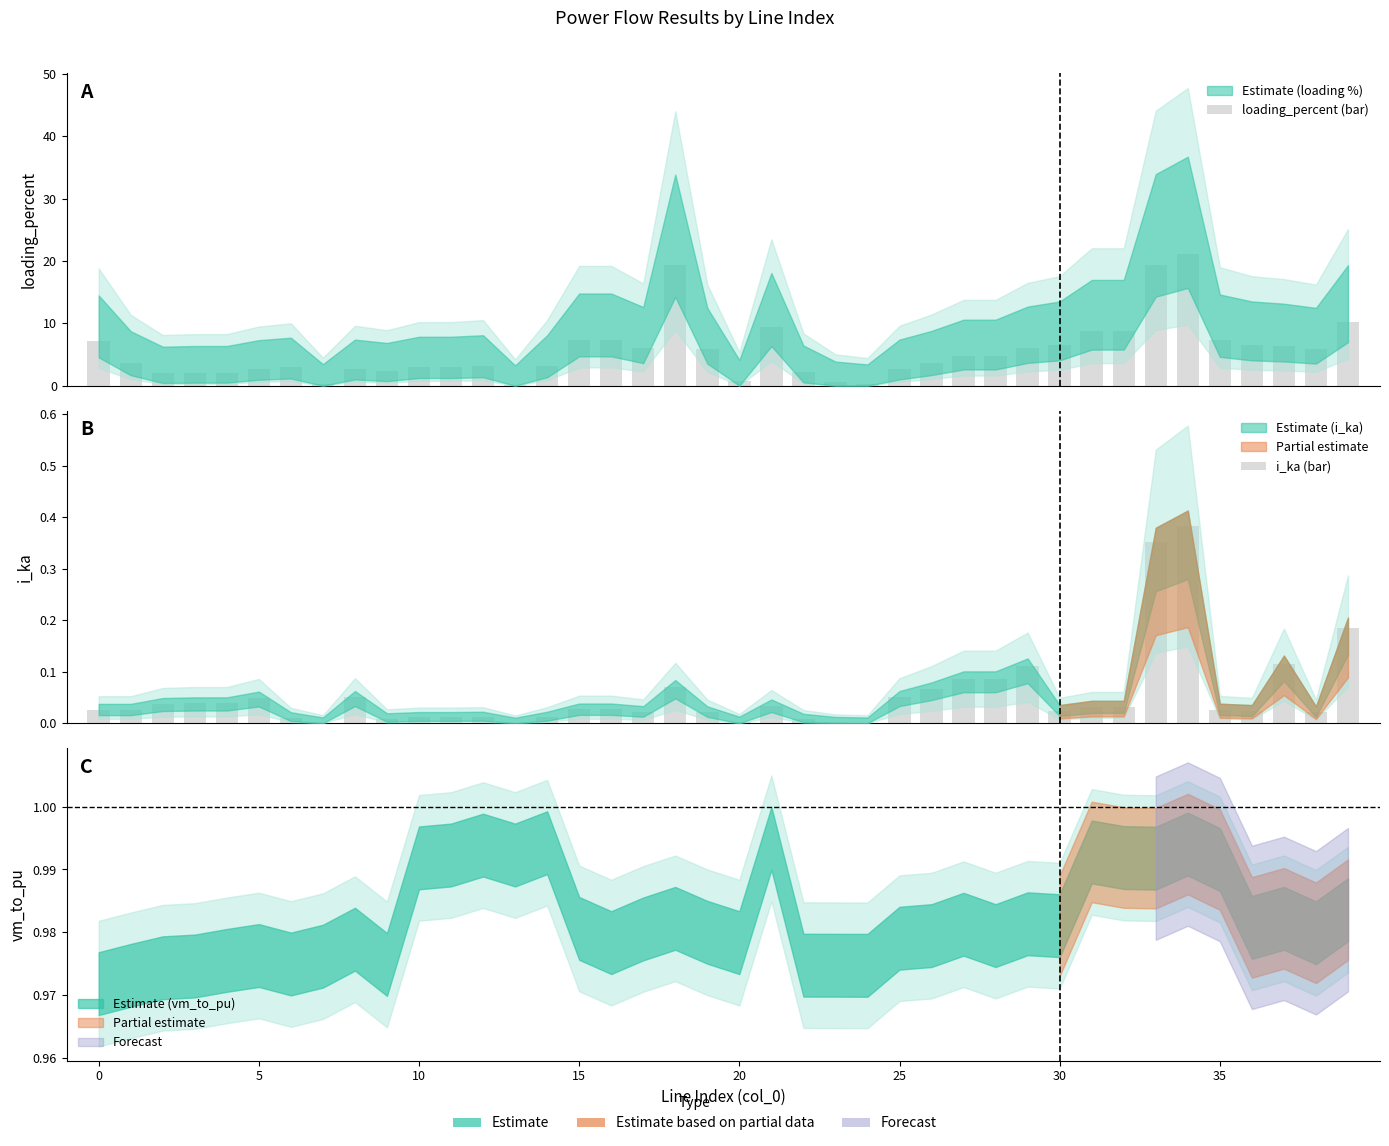

What is the sum of all loading_percent (bar) values?

222.3